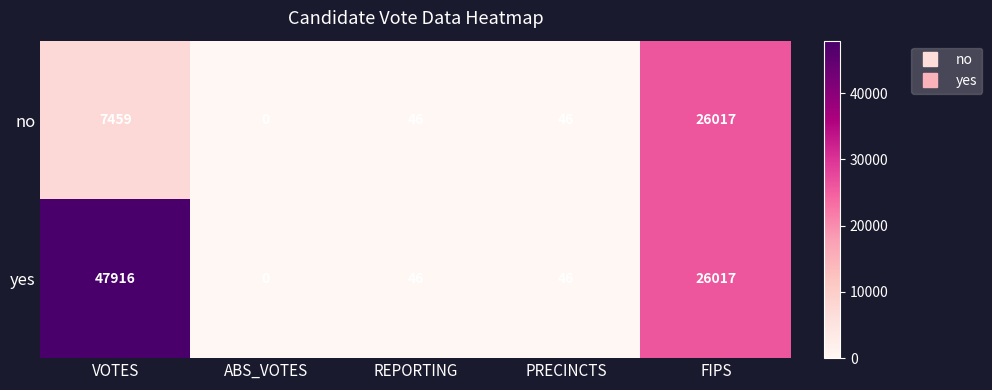

How many distinct data groups are displayed?

2